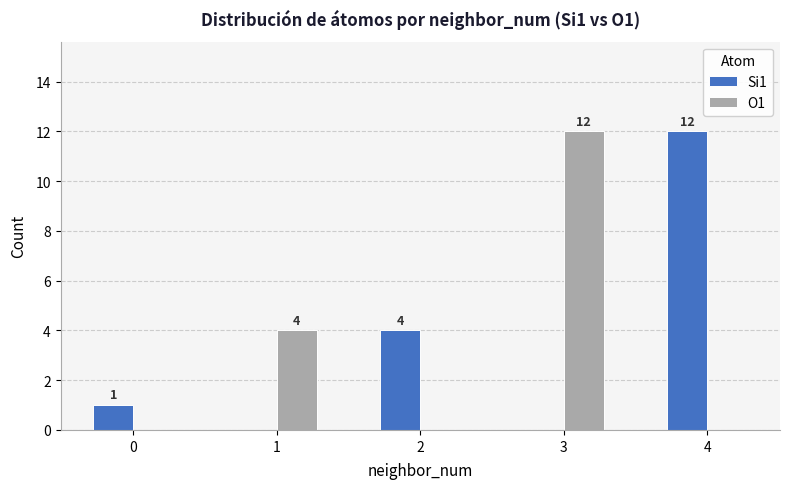

How many groups of bars are there?

5